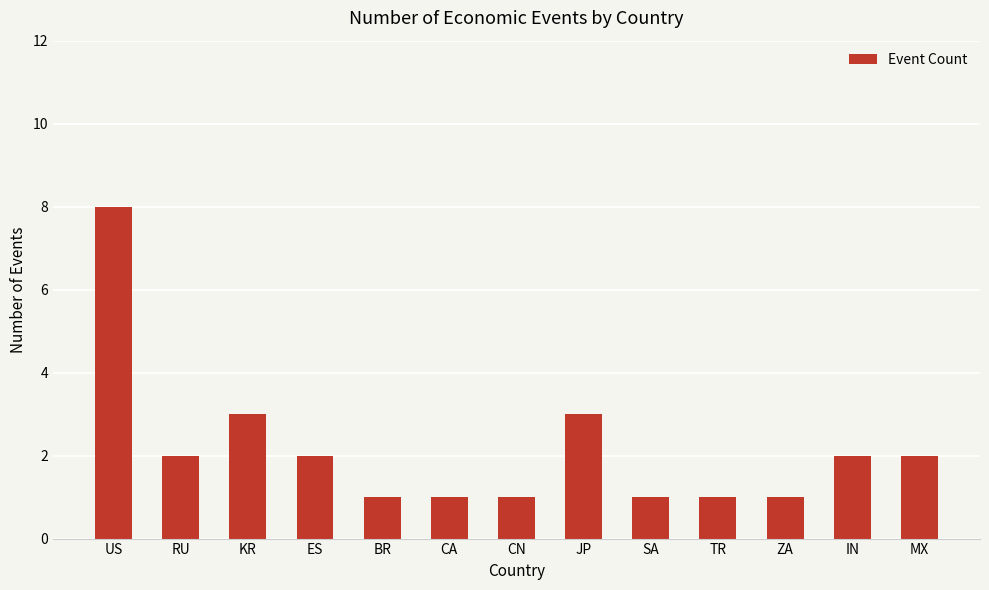

The chart shows a value of 2 at TR. True or false?

False